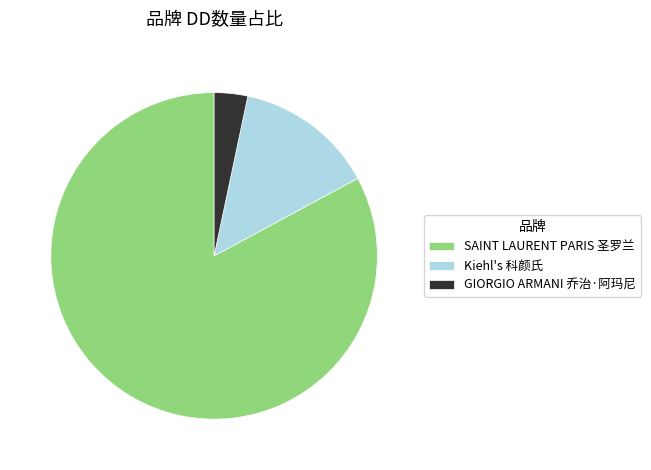

What is the largest slice in the pie chart?

SAINT LAURENT PARIS 圣罗兰